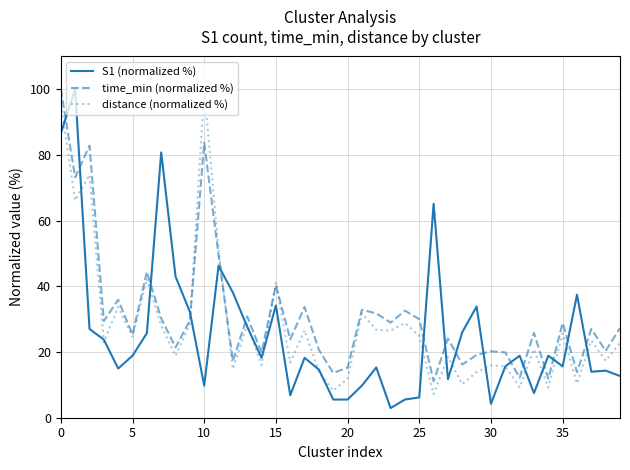

What is the maximum value shown in the chart?

100.0